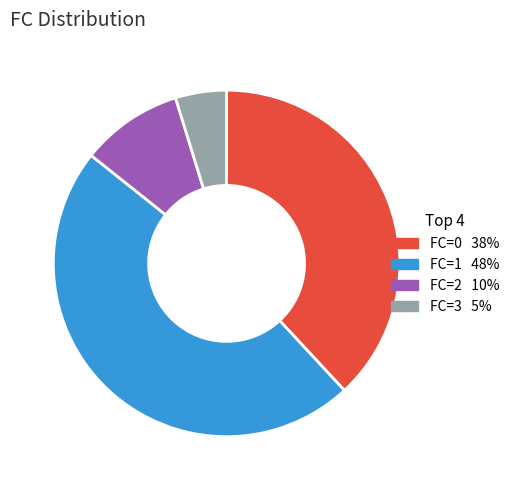

Is FC=3 the majority of the pie?

No